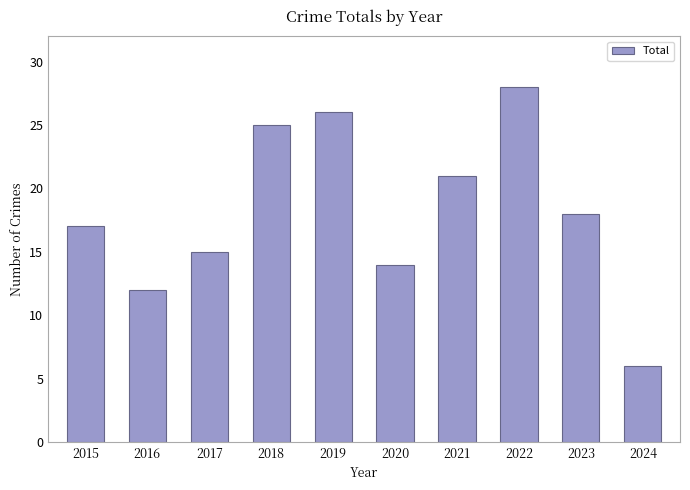

What is the sum of all values?

182